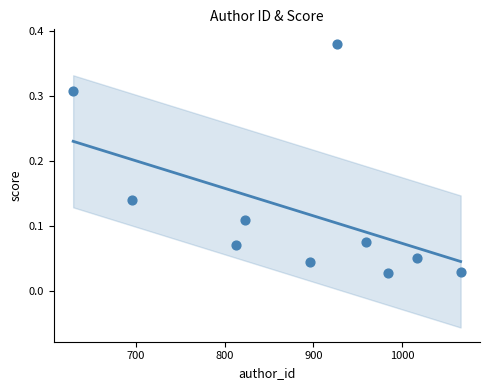

What is the range of X values (max minus min)?

437.0